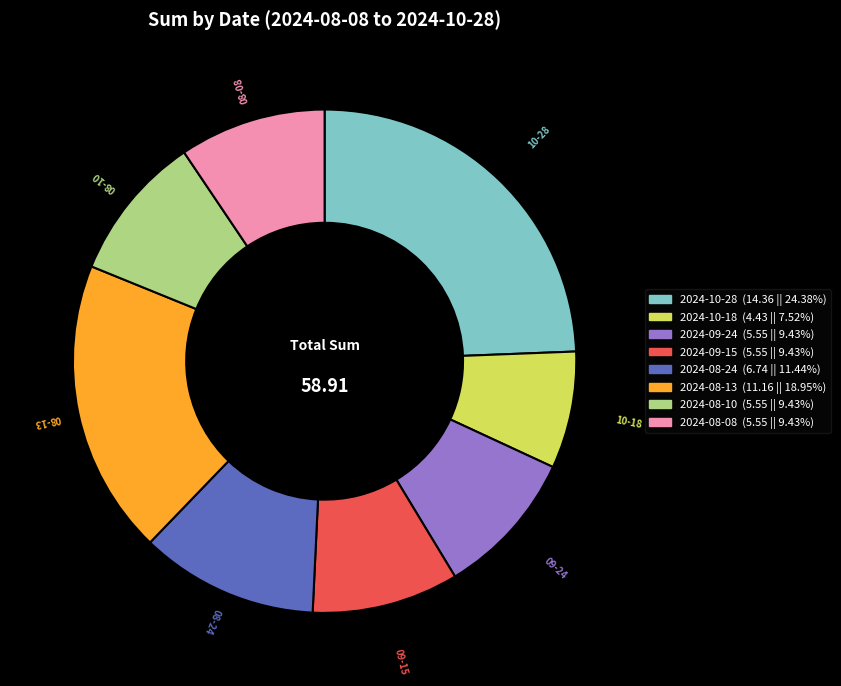

Count the number of slices in the pie.

8